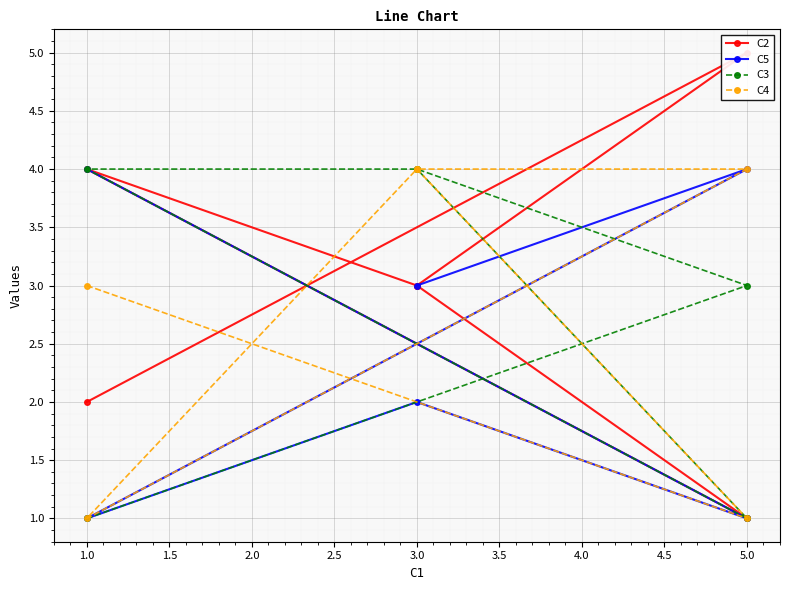

Is this an area chart (filled region under the line)?

No